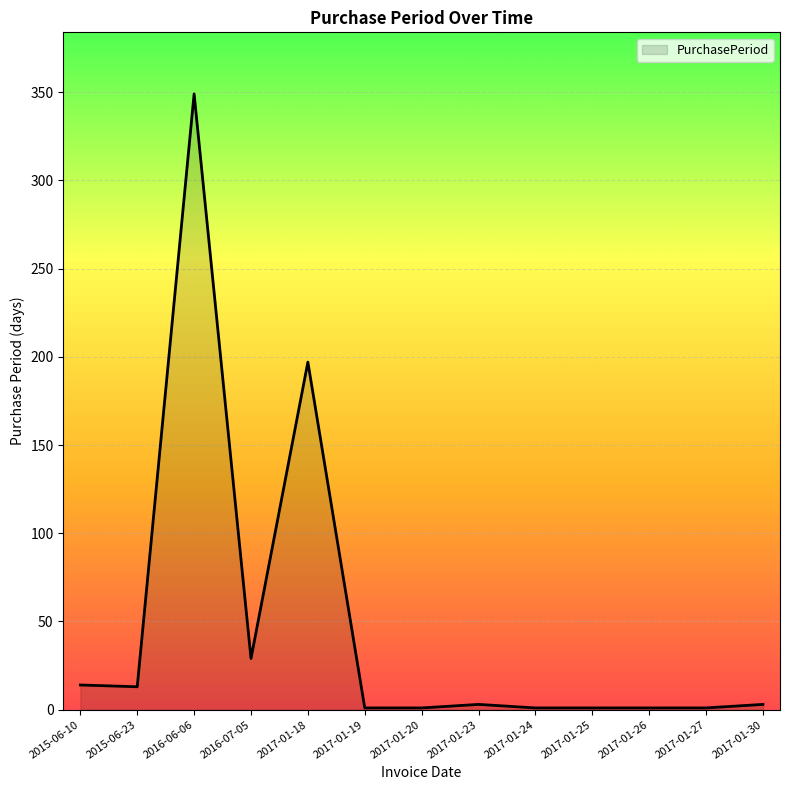

Between 2016-07-05 and 2017-01-23, which is larger?

2016-07-05